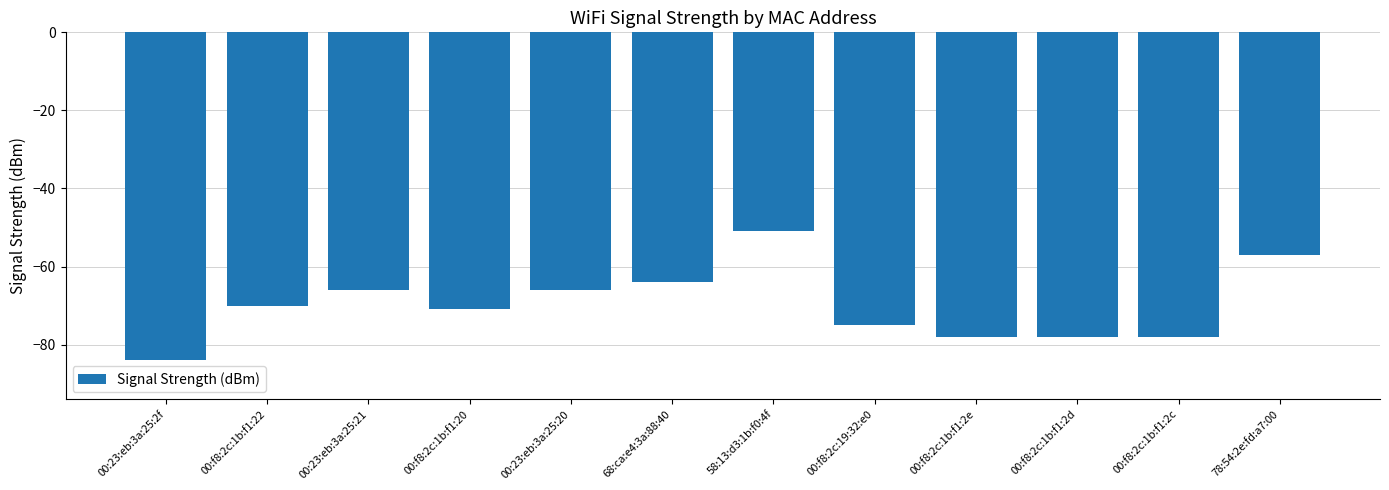

Reading left to right, transcribe all the data shown in this chart.

00:23:eb:3a:25:2f=-84	00:f8:2c:1b:f1:22=-70	00:23:eb:3a:25:21=-66	00:f8:2c:1b:f1:20=-71	00:23:eb:3a:25:20=-66	68:ca:e4:3a:88:40=-64	58:13:d3:1b:f0:4f=-51	00:f8:2c:19:32:e0=-75	00:f8:2c:1b:f1:2e=-78	00:f8:2c:1b:f1:2d=-78	00:f8:2c:1b:f1:2c=-78	78:54:2e:fd:a7:00=-57